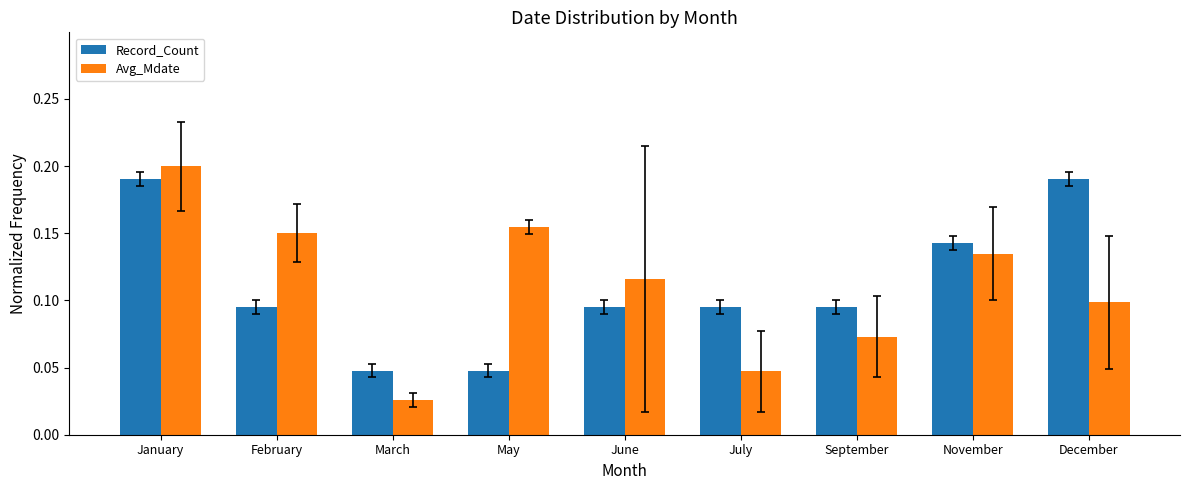

What position from the right is January?

9